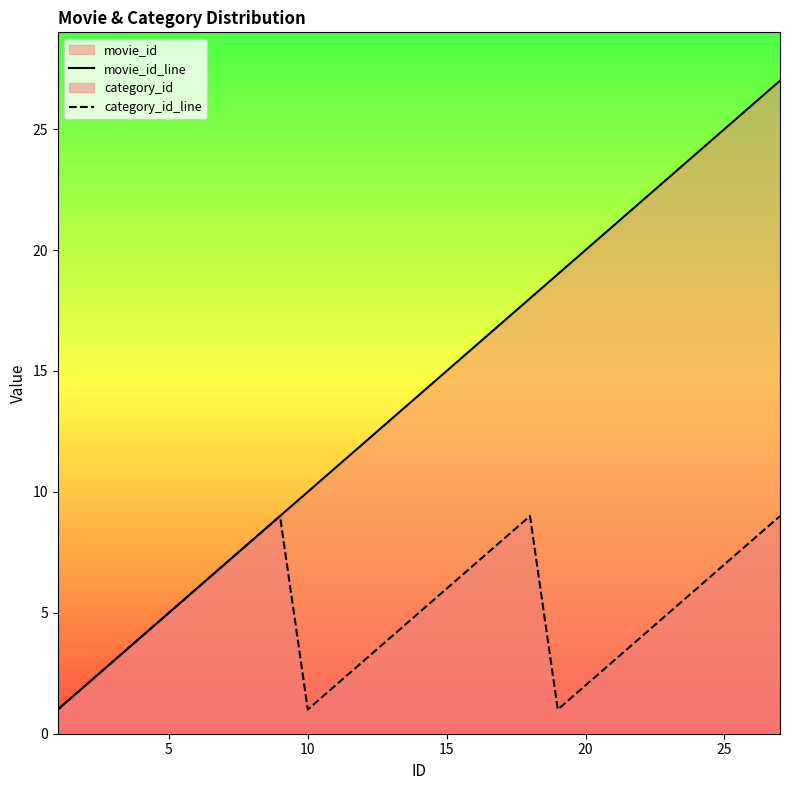

Rank the series by their average value, from highest to lowest.

movie_id_line, category_id_line